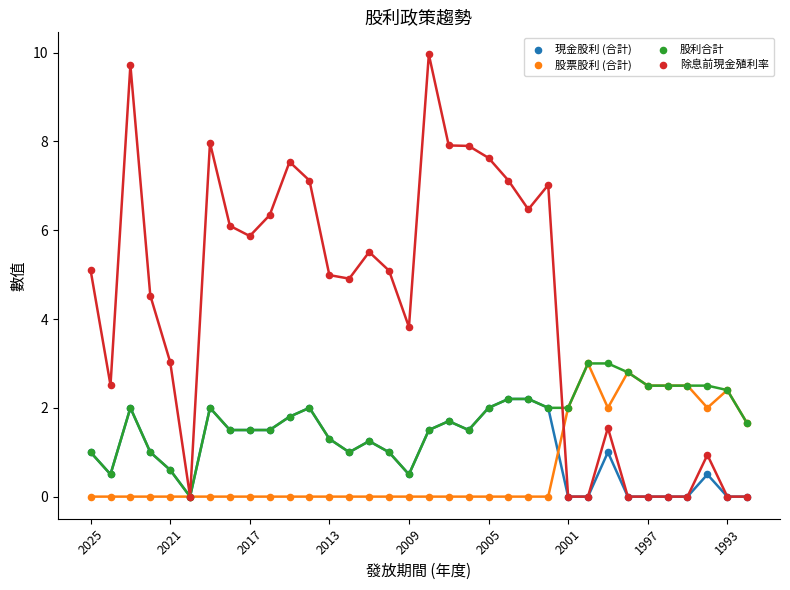

Which series contains the highest Y value?

除息前現金殖利率